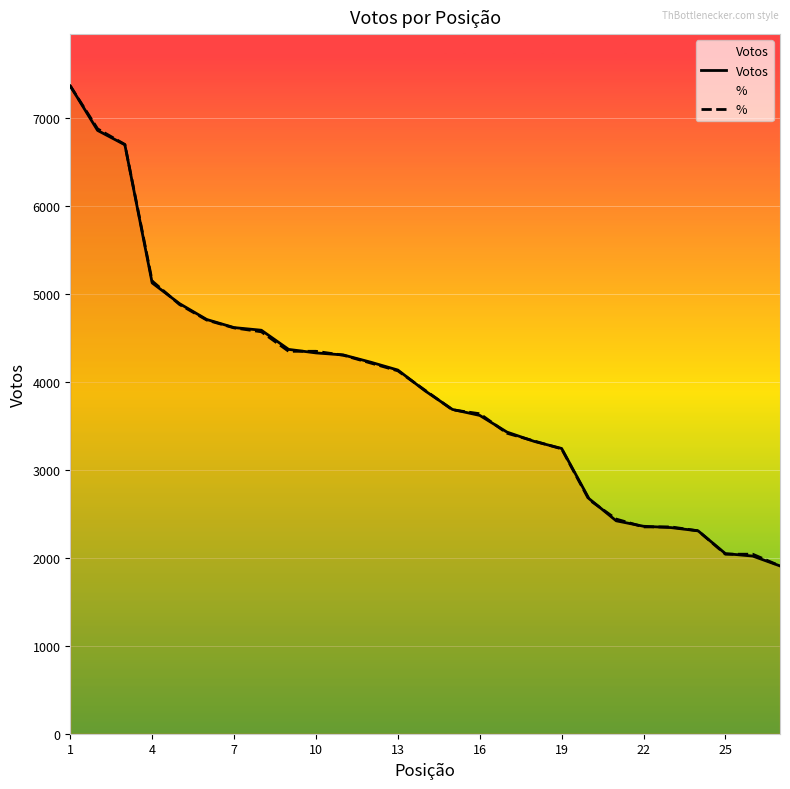

What is the smallest value displayed?

1908.8